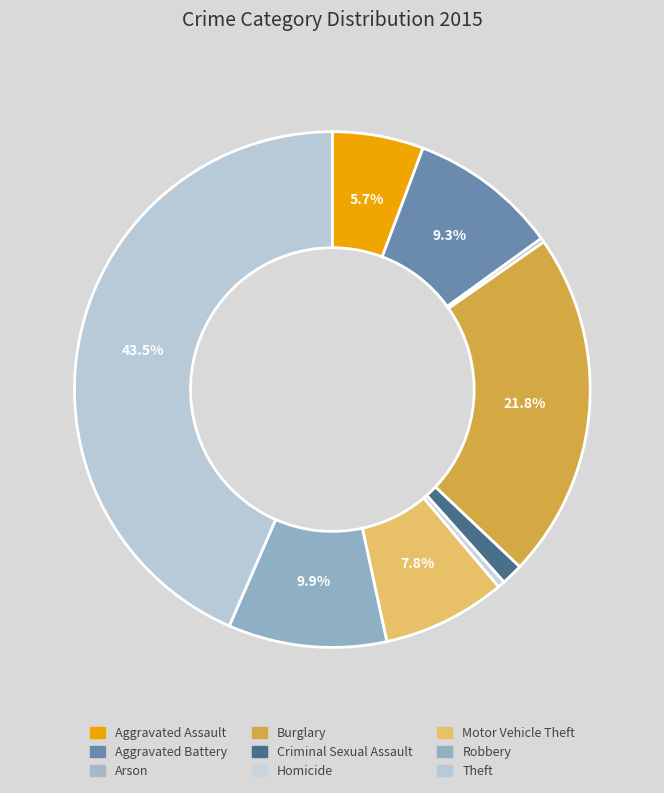

To the nearest percent, what is the average slice percentage?

11%